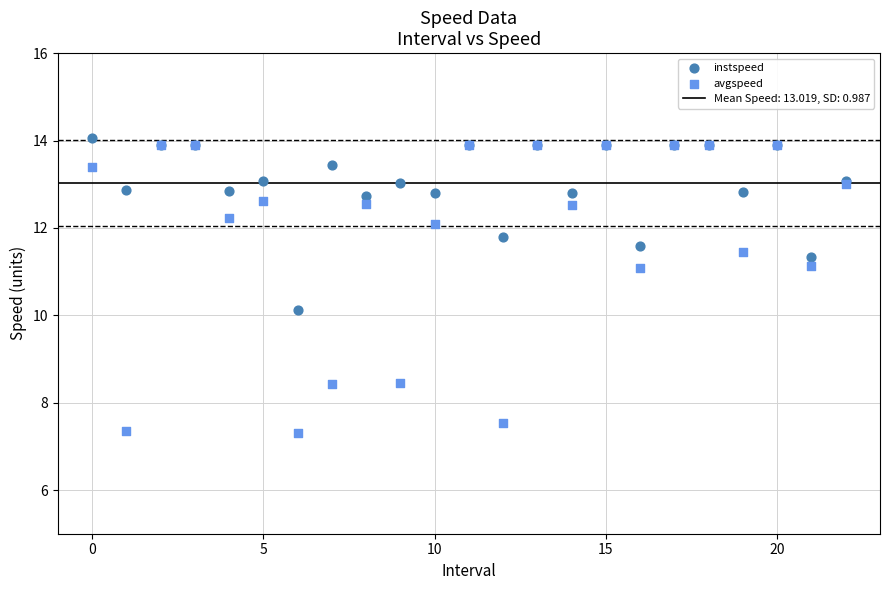

In the avgspeed series, what Y value is closest to 10?

11.1